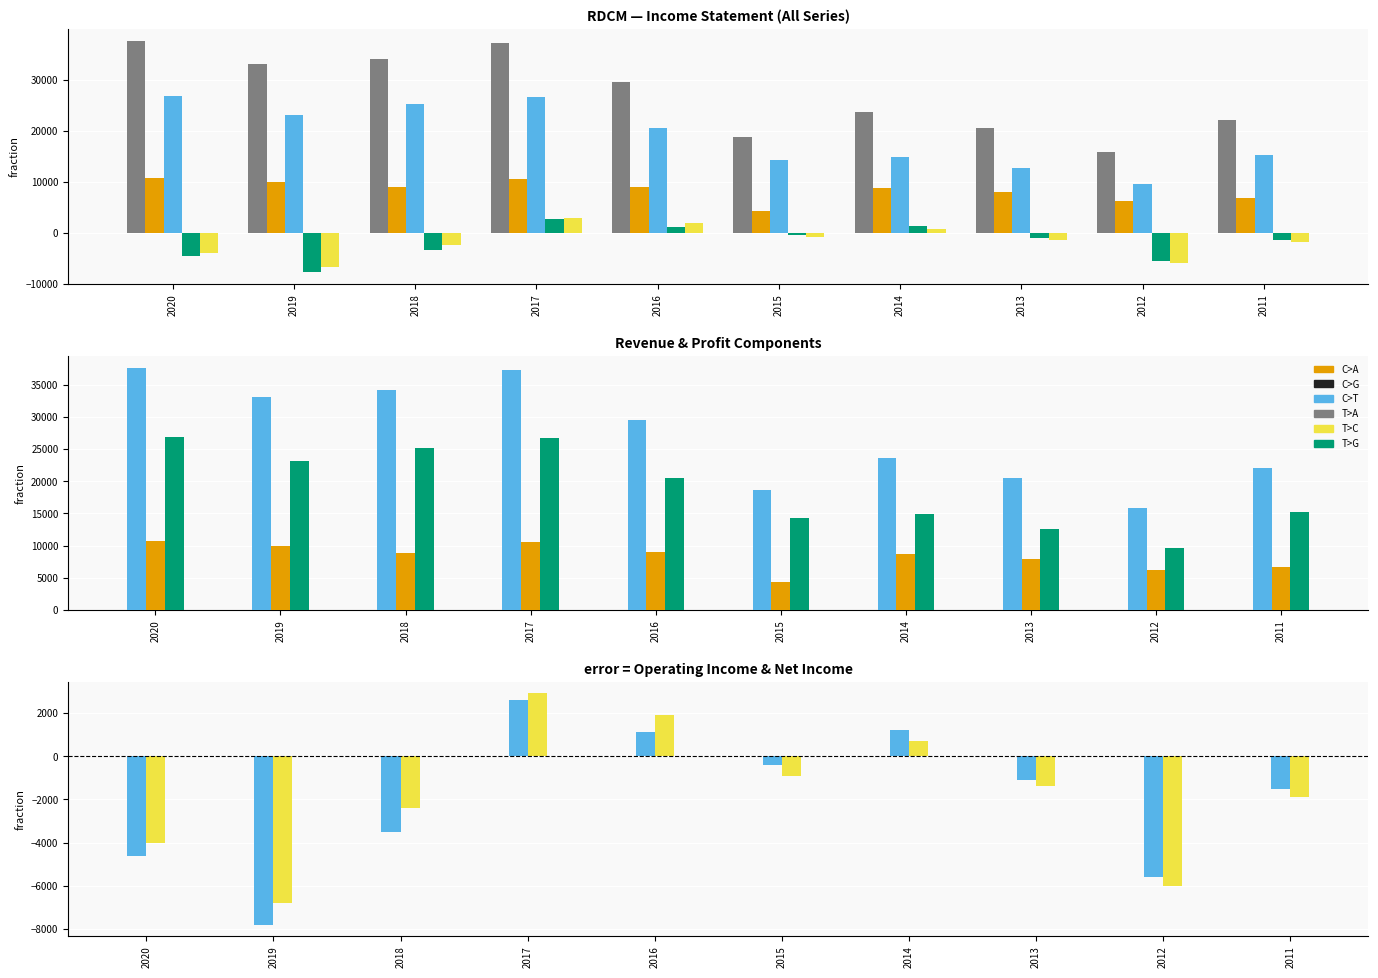

Where is Gross Profit nearest to the value 18200?

2016